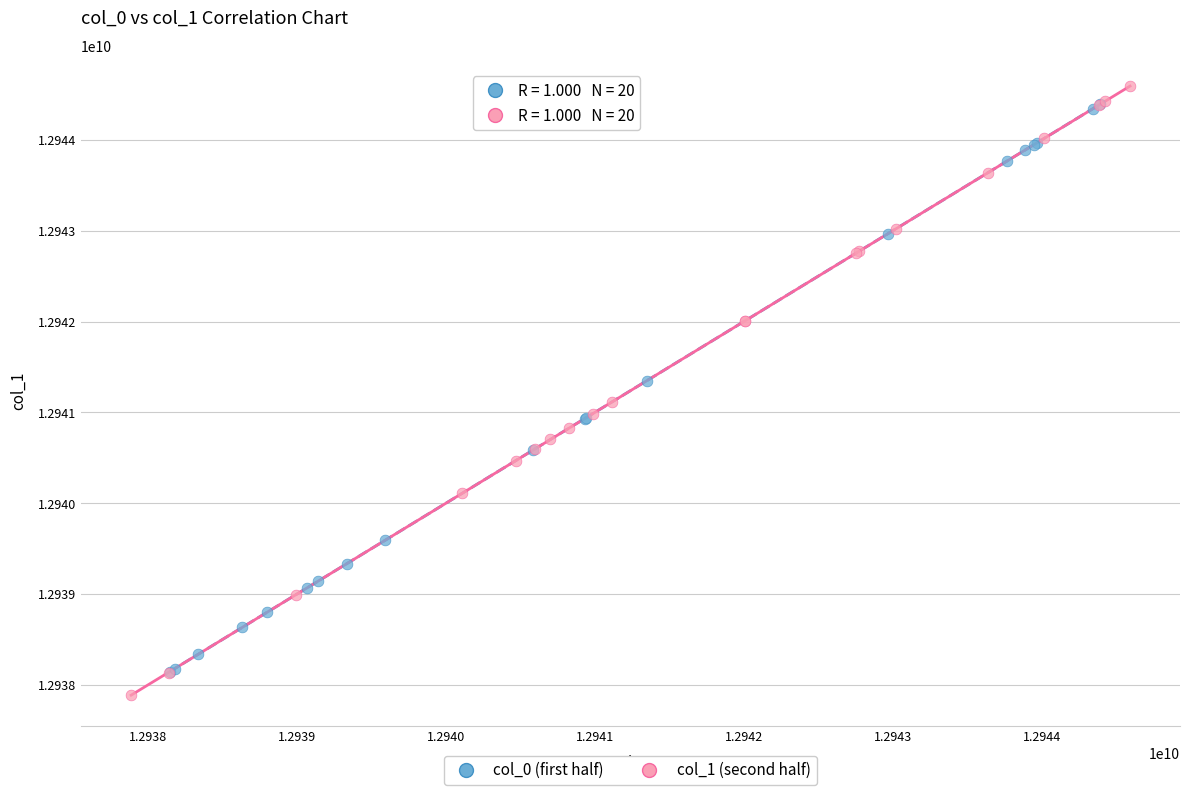

Which series has the widest spread of Y values?

col_1 (second half)